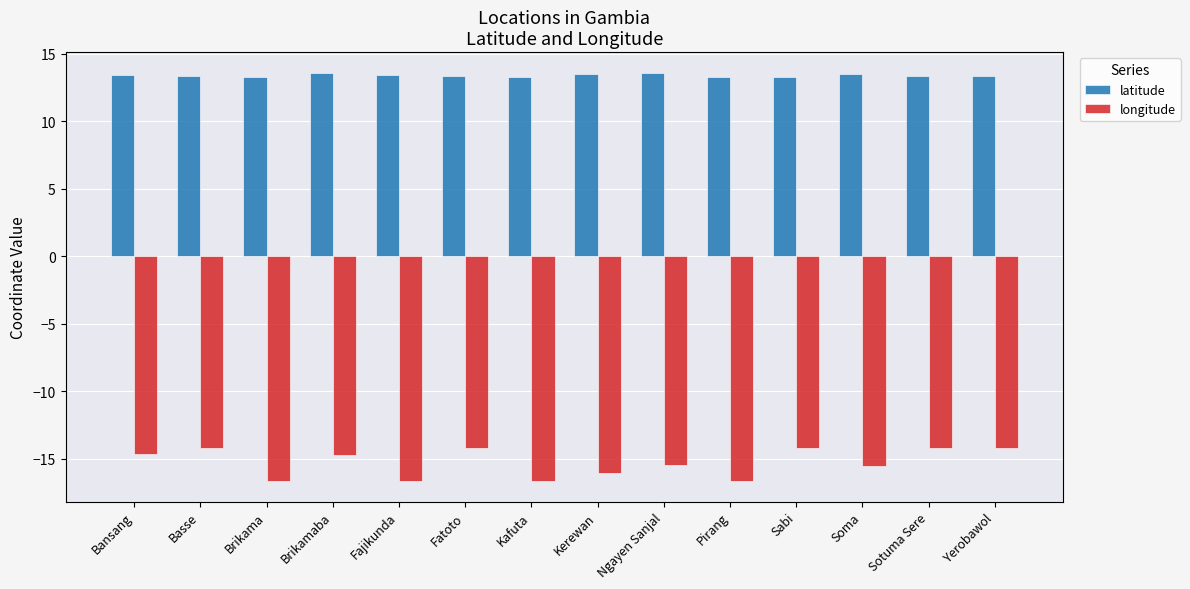

What is the average value of the longitude series?

-15.3